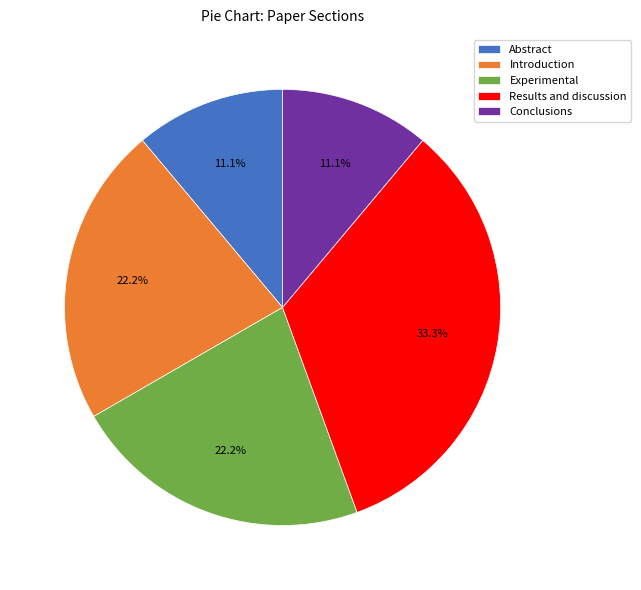

To the nearest percent, what percentage of the pie is Experimental?

22%